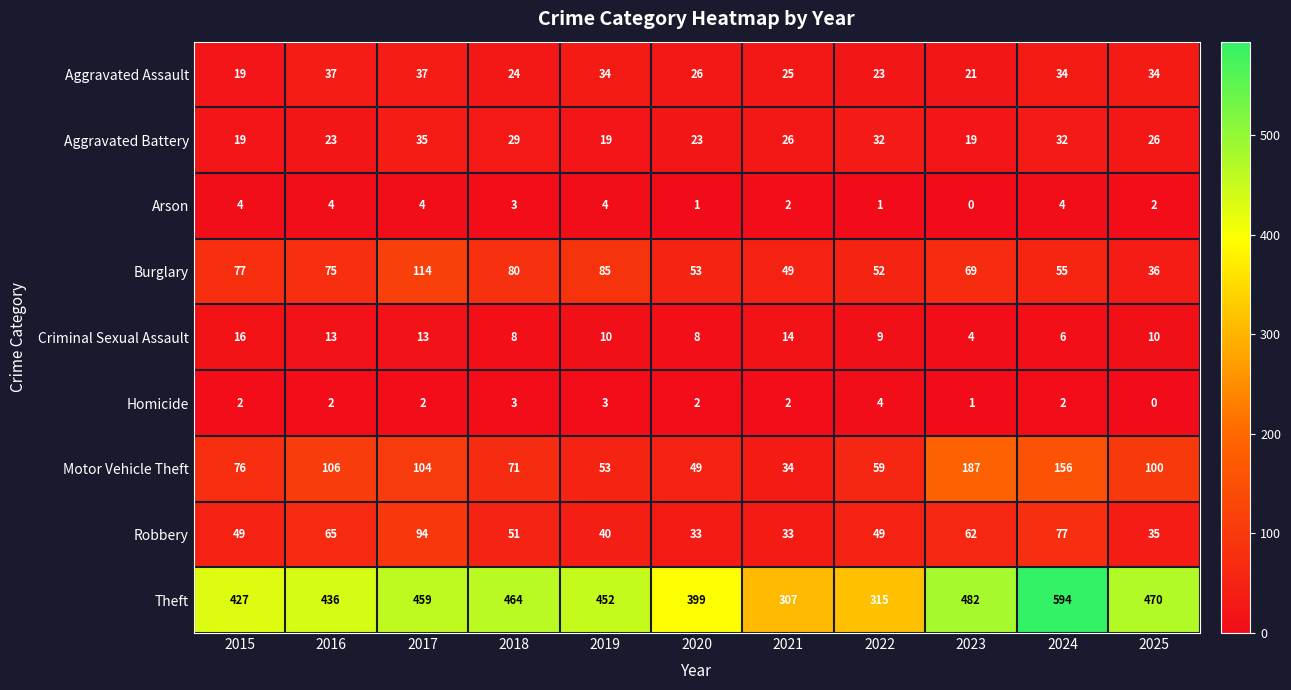

Where is Robbery nearest to the value 63?

2023